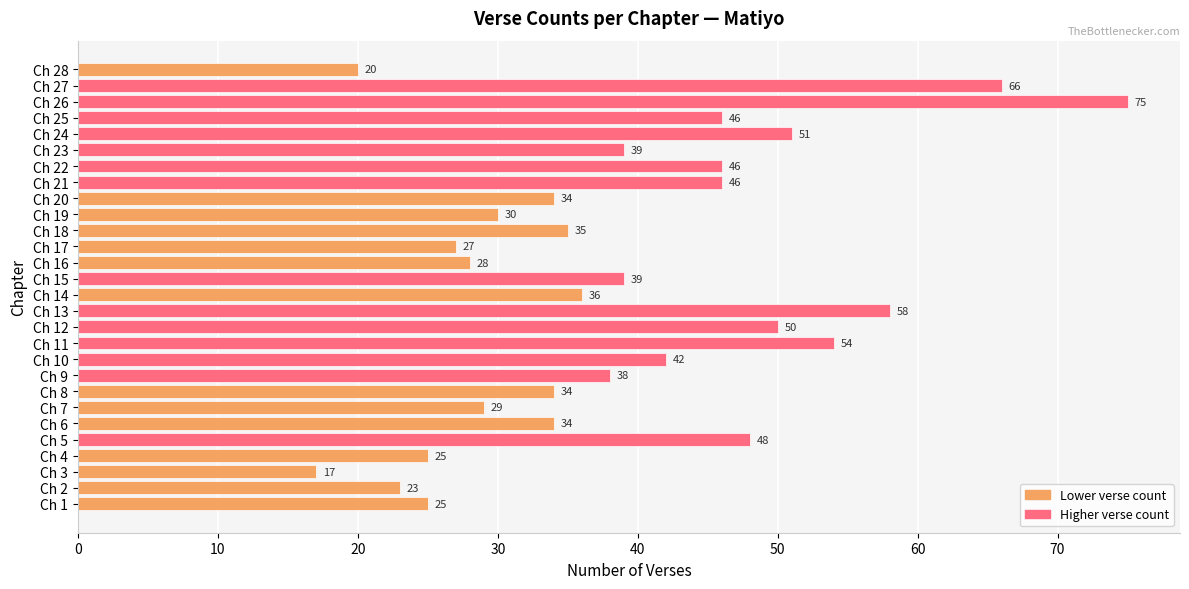

What is the difference between the maximum and minimum values?

58